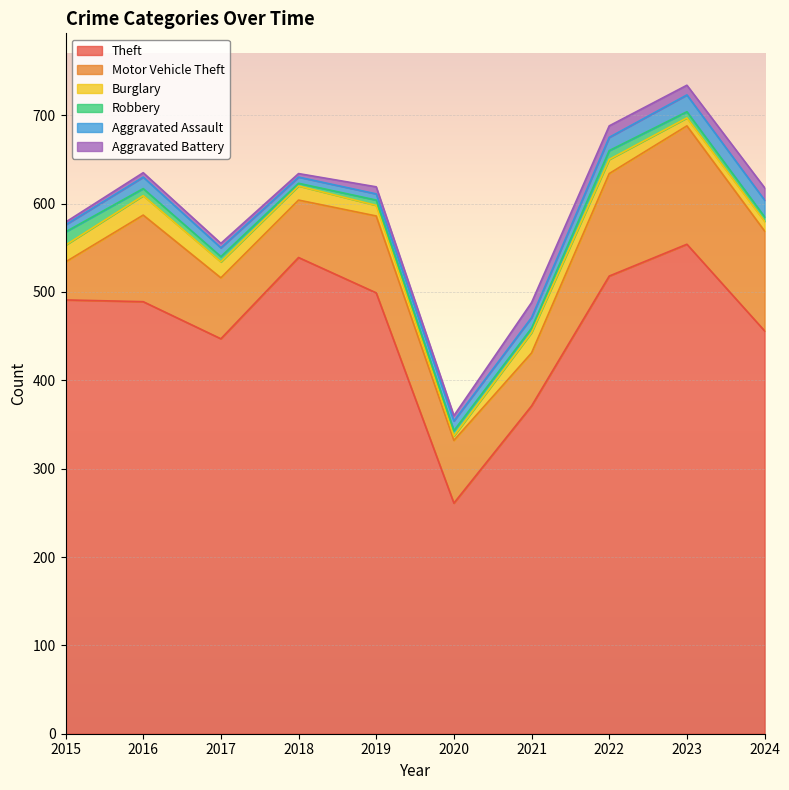

Which has a higher value, 2024 or 2016?

2016